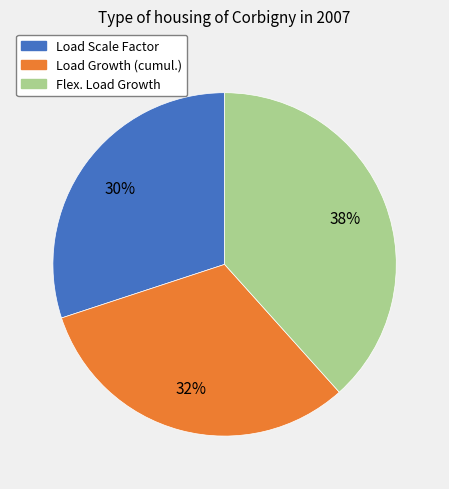

To the nearest percent, what is the difference between the Load Growth (cumul.) and Load Scale Factor slice percentages?

2%